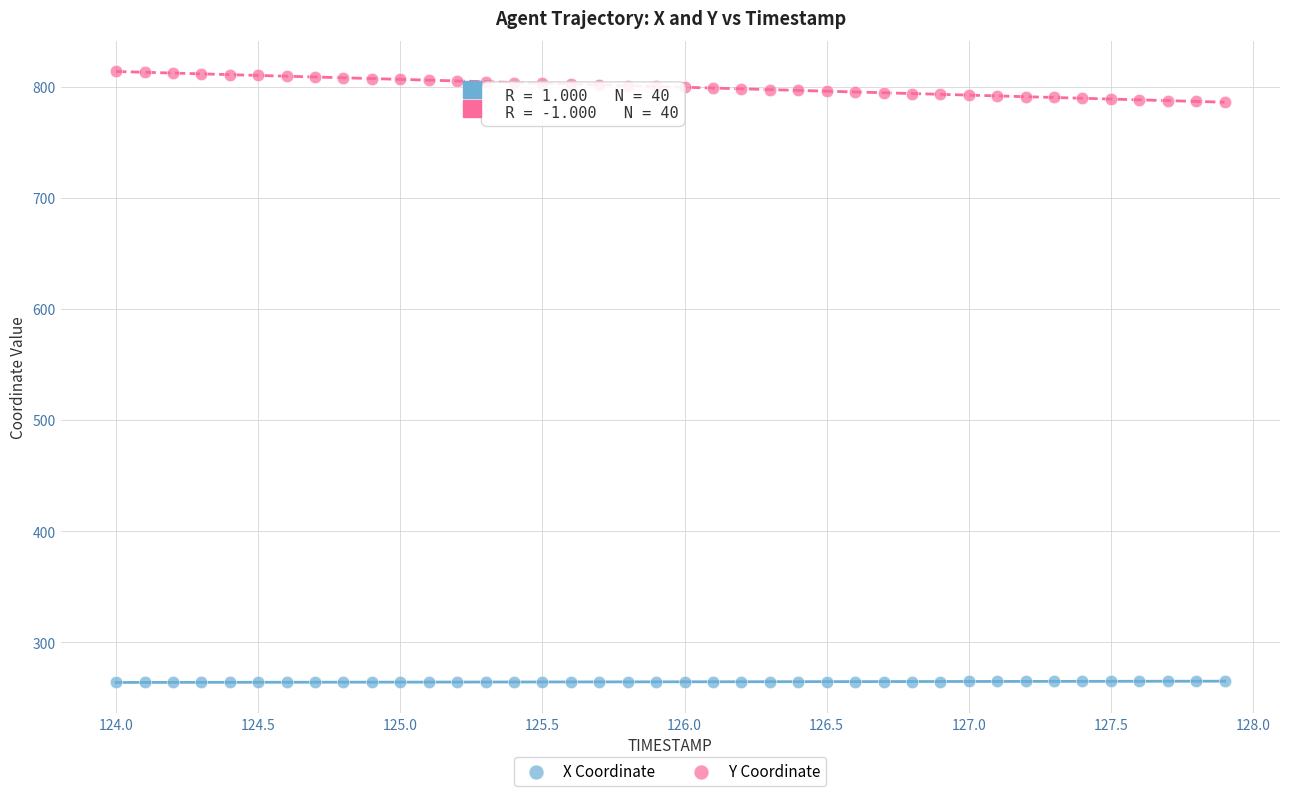

Which series contains the highest Y value?

Y Coordinate